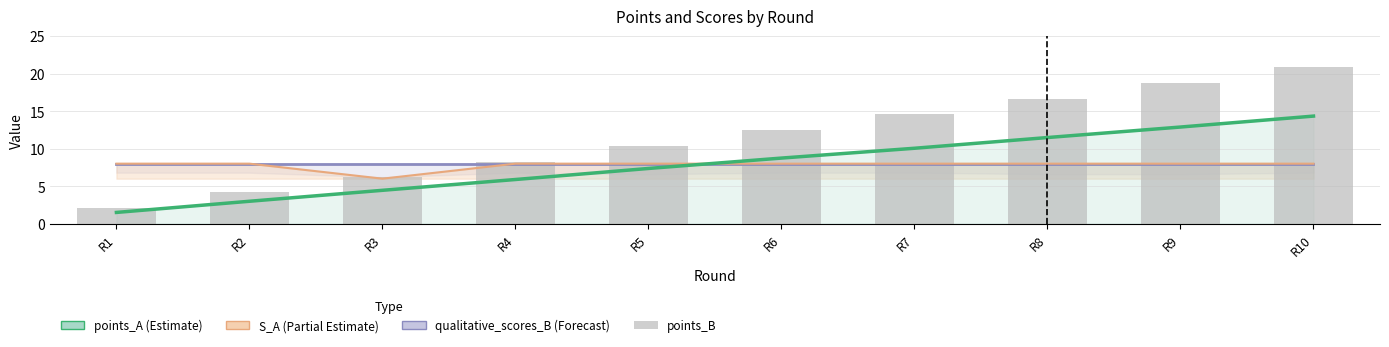

What is the smallest value displayed?

1.5